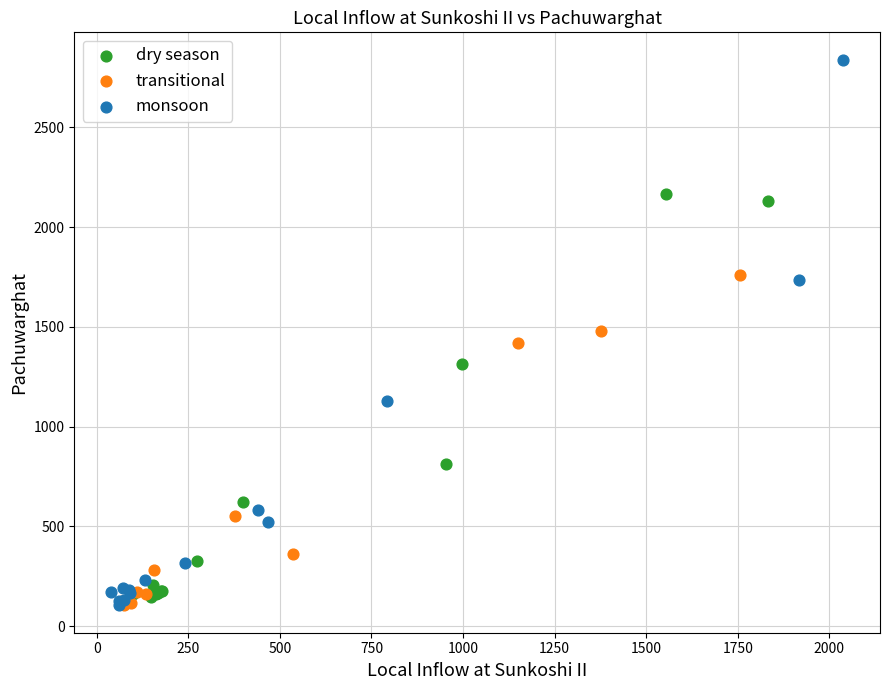

Which series has the widest spread of Y values?

monsoon